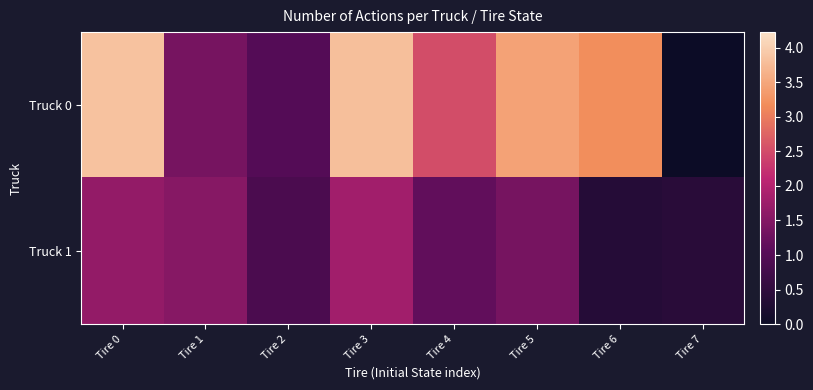

Reading left to right, transcribe all the data shown in this chart.

Truck 0: Tire 0=3.8	Tire 1=1.4	Tire 2=1.0	Tire 3=3.8	Tire 4=2.5	Tire 5=3.4	Tire 6=3.2	Tire 7=0.0
Truck 1: Tire 0=1.7	Tire 1=1.5	Tire 2=0.9	Tire 3=1.8	Tire 4=1.1	Tire 5=1.4	Tire 6=0.4	Tire 7=0.4